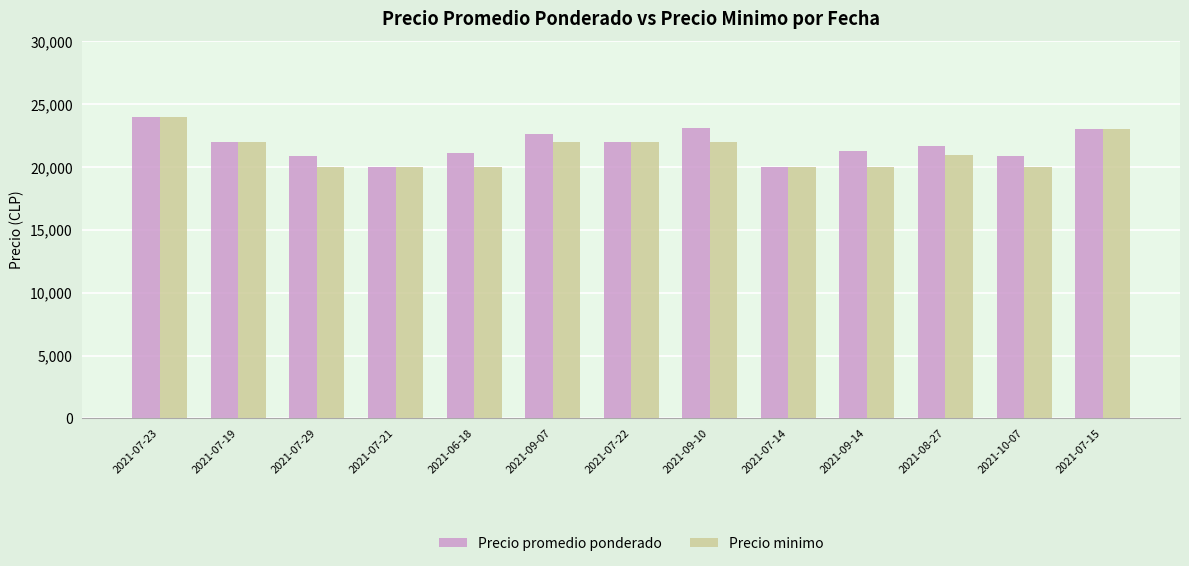

What is the sum of the Precio minimo values at 2021-07-23 and 2021-09-10?

46000